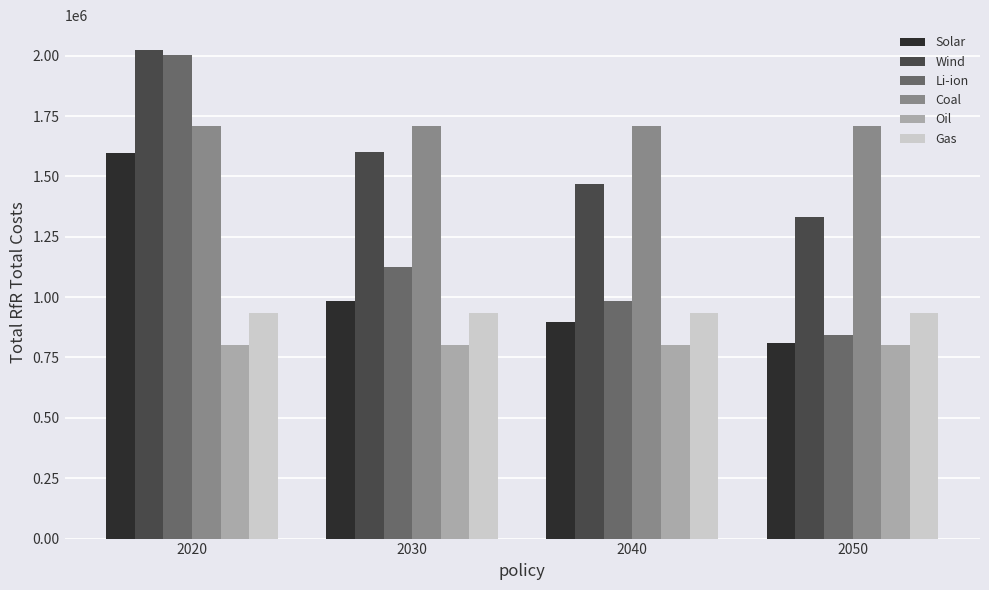

What is the average value of the Gas series?

935000.0